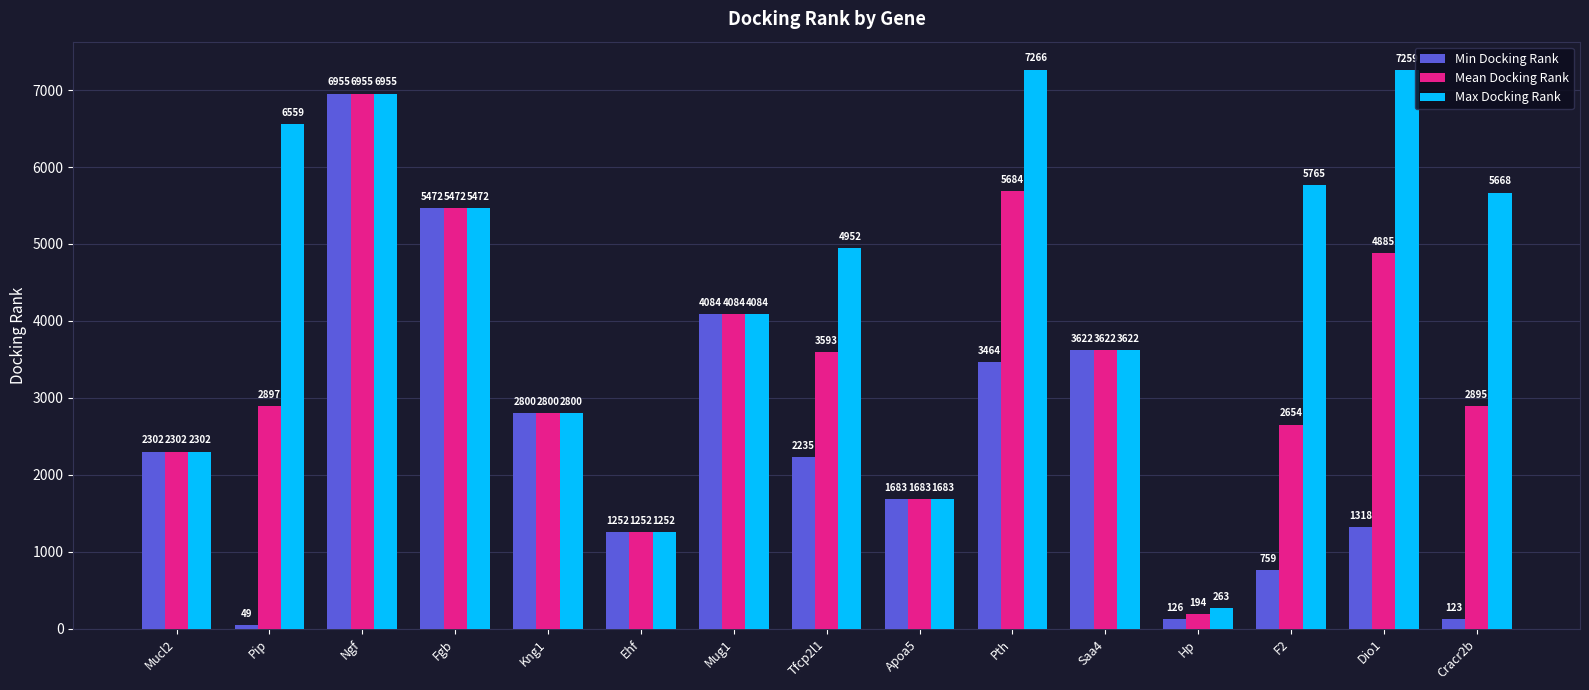

What position from the right is Apoa5?

7